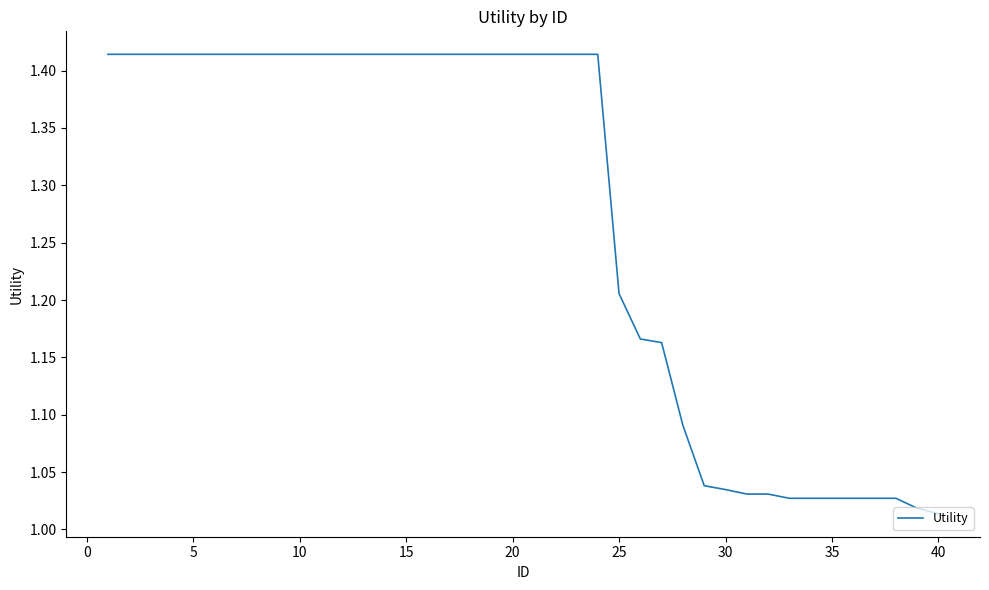

Count the number of categories in the chart.

40